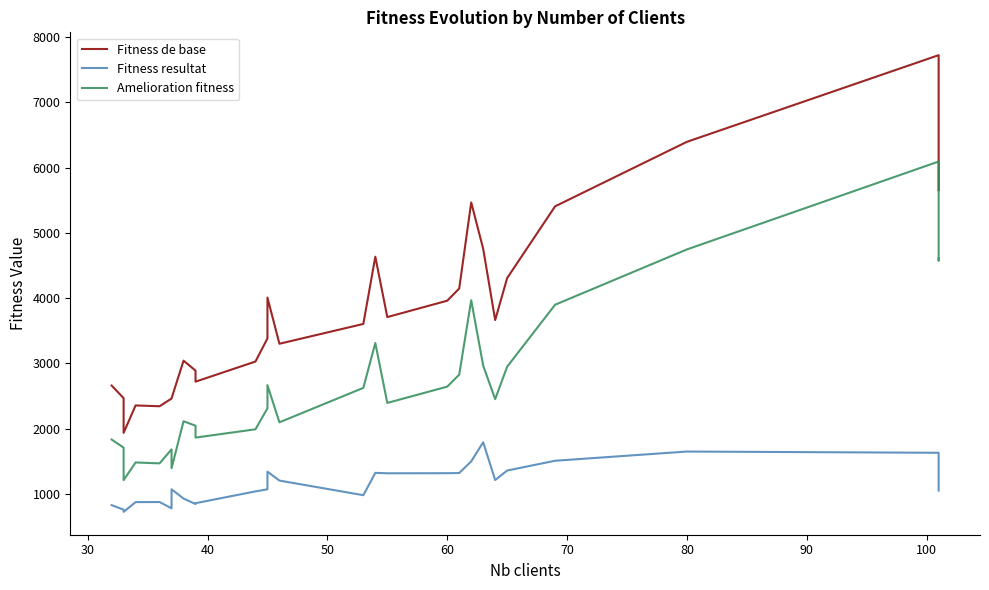

Is it true that Amelioration fitness equals 861.8 at 21?

False